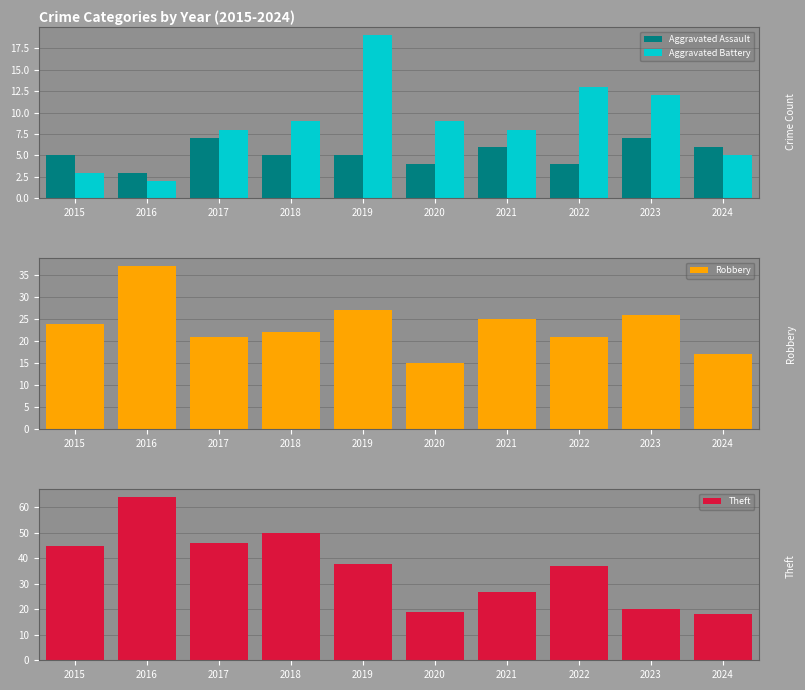

Reading left to right, what are all the values shown in this chart?

Aggravated Assault: 2015=5	2016=3	2017=7	2018=5	2019=5	2020=4	2021=6	2022=4	2023=7	2024=6
Aggravated Battery: 2015=3	2016=2	2017=8	2018=9	2019=19	2020=9	2021=8	2022=13	2023=12	2024=5
Robbery: 2015=24	2016=37	2017=21	2018=22	2019=27	2020=15	2021=25	2022=21	2023=26	2024=17
Theft: 2015=45	2016=64	2017=46	2018=50	2019=38	2020=19	2021=27	2022=37	2023=20	2024=18